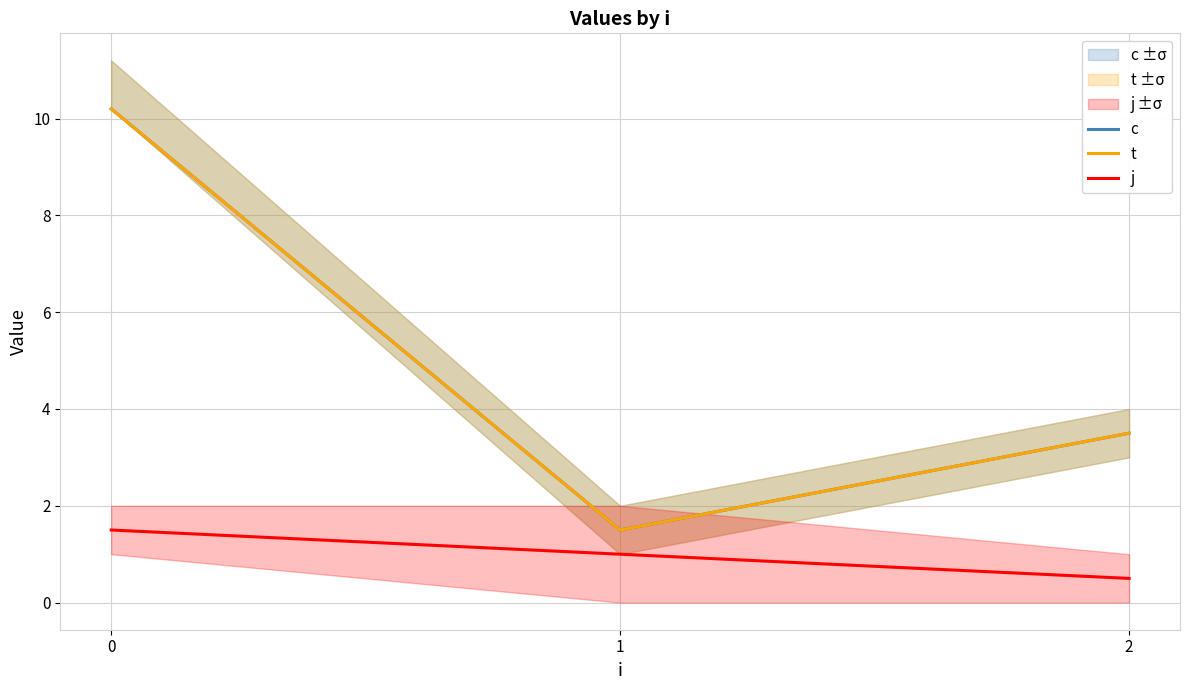

Read the t value at 0.

10.2